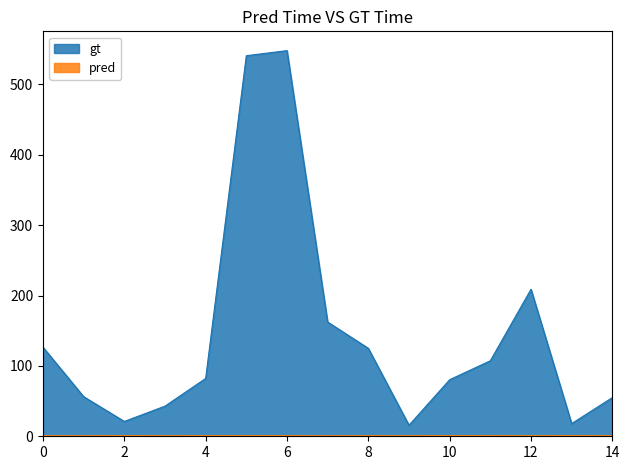

What is the highest value of the pred series?

1.0